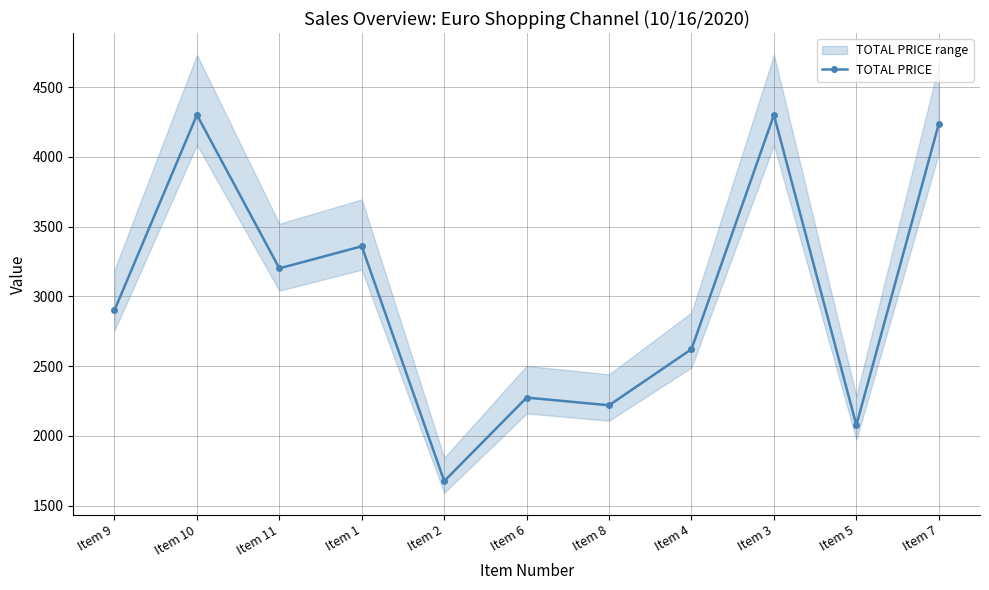

Does the chart have visible grid lines?

Yes